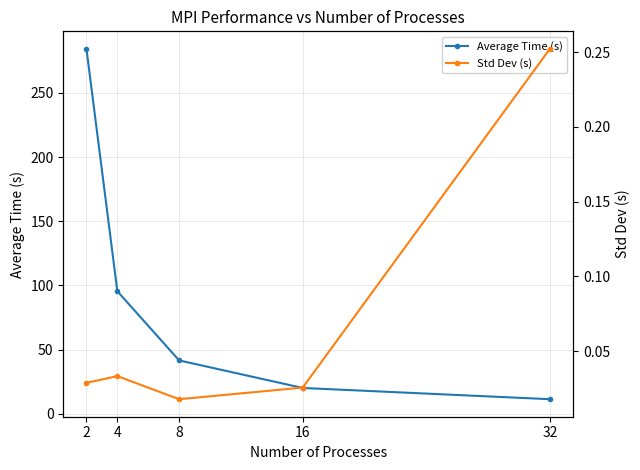

True or false: Average Time (s) and Std Dev (s) intersect in this chart.

False